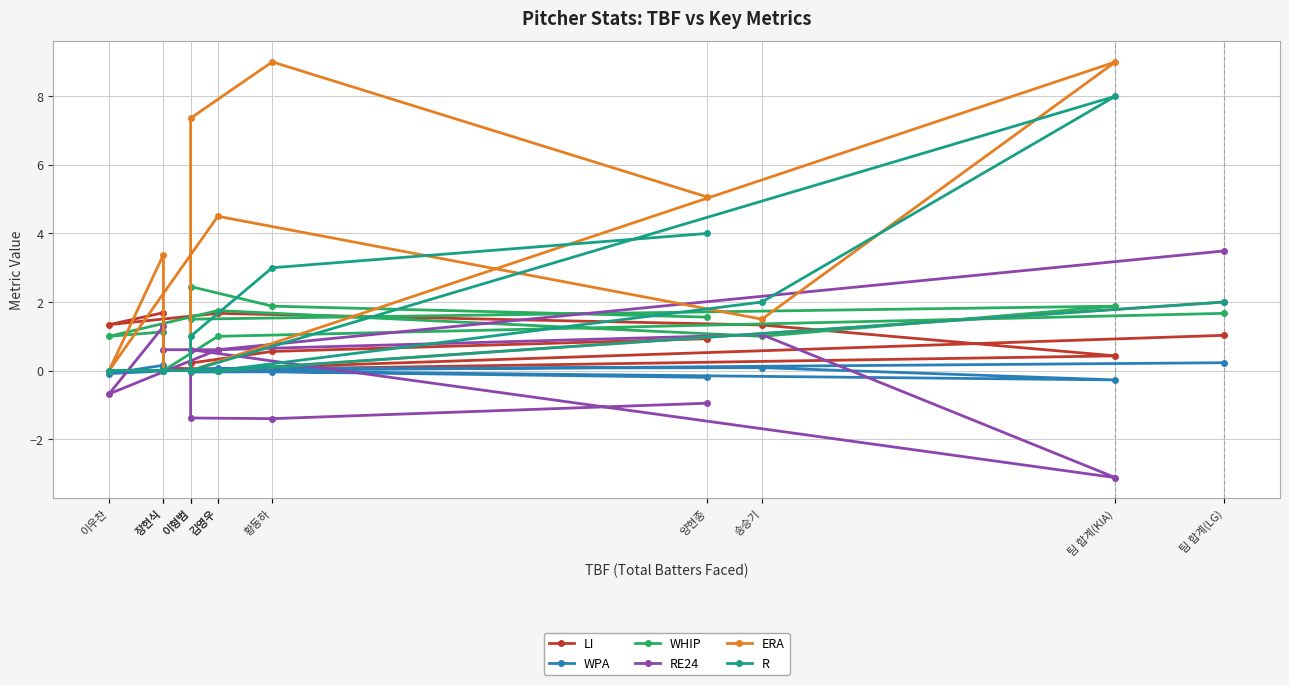

True or false: ERA has more than 1 points higher than both neighbors.

True